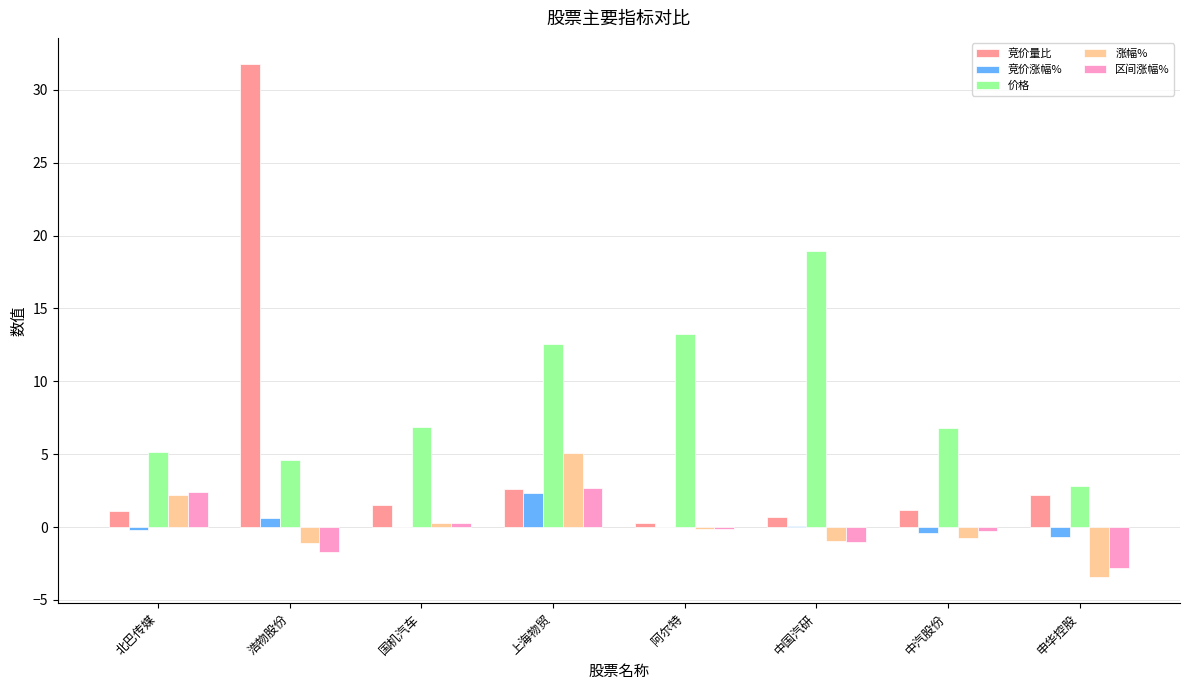

True or false: 竞价量比 has a value of 1.2 at 中汽股份.

True